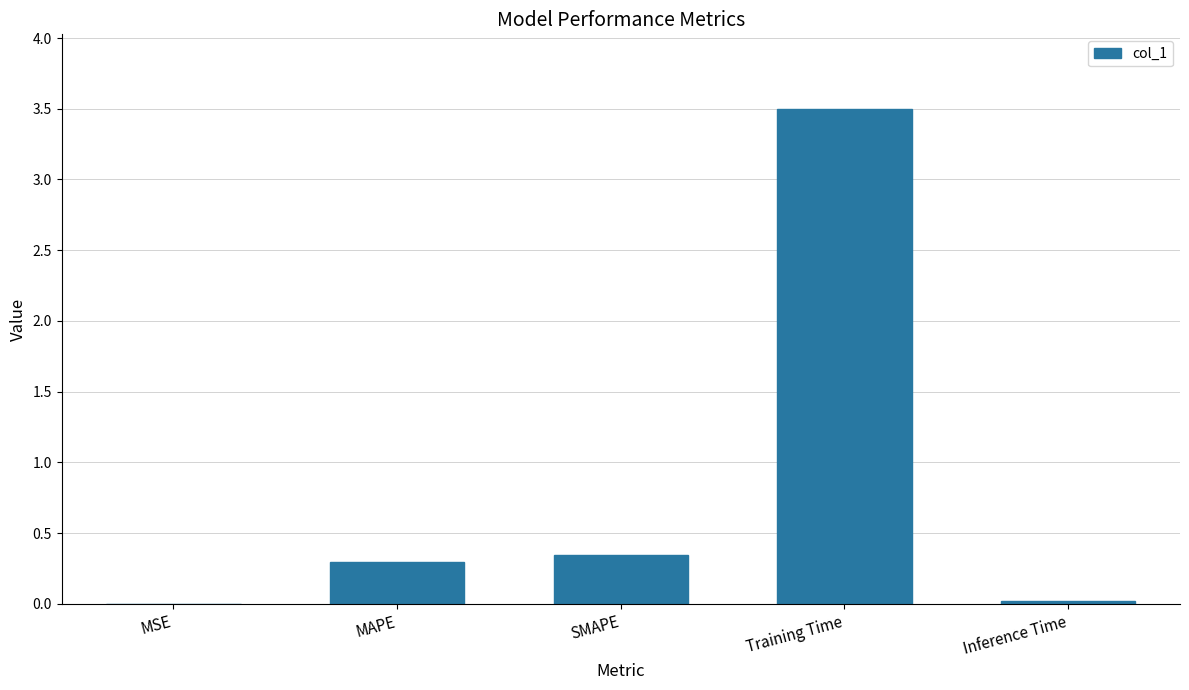

The chart shows a value of 1.2 at Training Time. True or false?

False